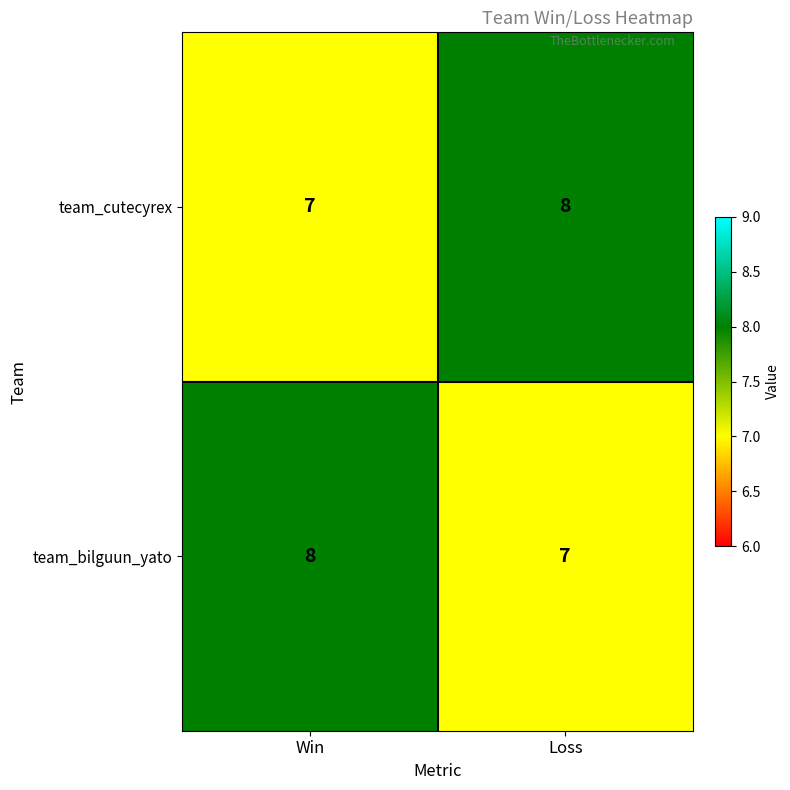

At which label is team_cutecyrex closest to 7?

Win